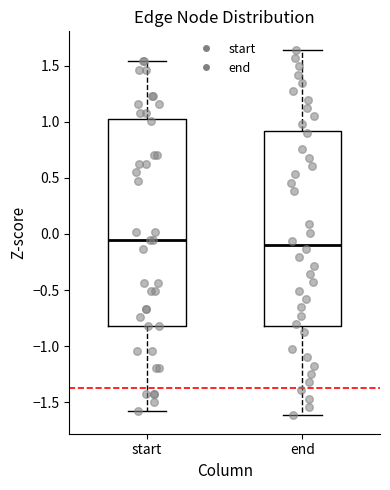

Reading left to right, read every box against the y-axis: the position of its median line, the range the box covers, and the ends of its whiskers. The values are not printed on the chart, so give them approximately, as read against the axis.

start: median -0.05, box -0.80 to 1.05, whiskers -1.60 to 1.55
end: median -0.10, box -0.80 to 0.90, whiskers -1.60 to 1.65